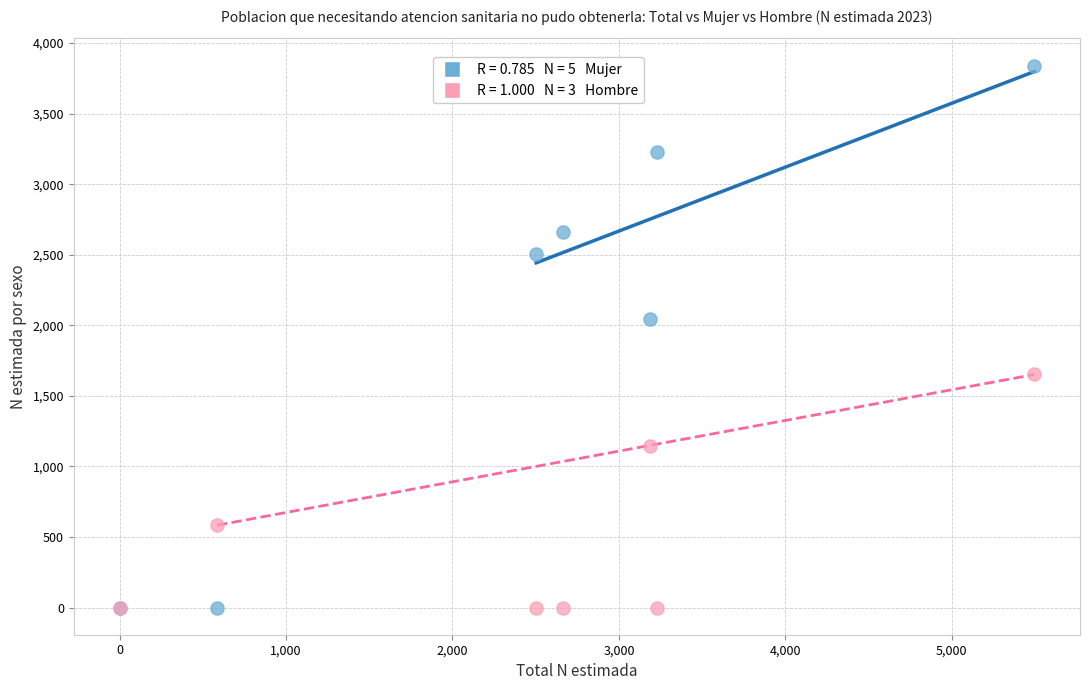

Across all series, what Y value is closest to 1920?

2044